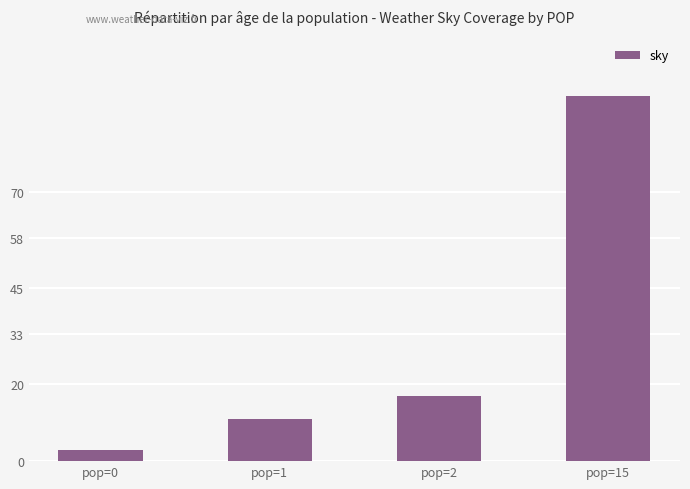

Reading right to left, transcribe all the data shown in this chart.

pop=15=95	pop=2=17	pop=1=11	pop=0=3